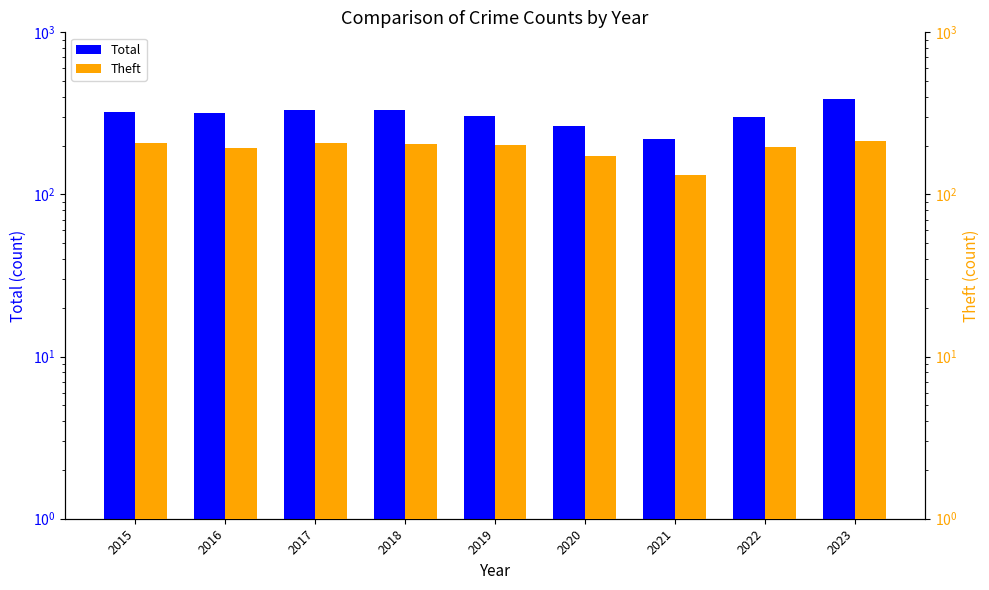

Reading right to left, list all the values displayed in this chart.

Total: 386	300	221	266	306	333	331	320	324
Theft: 213	197	132	173	202	204	207	194	207